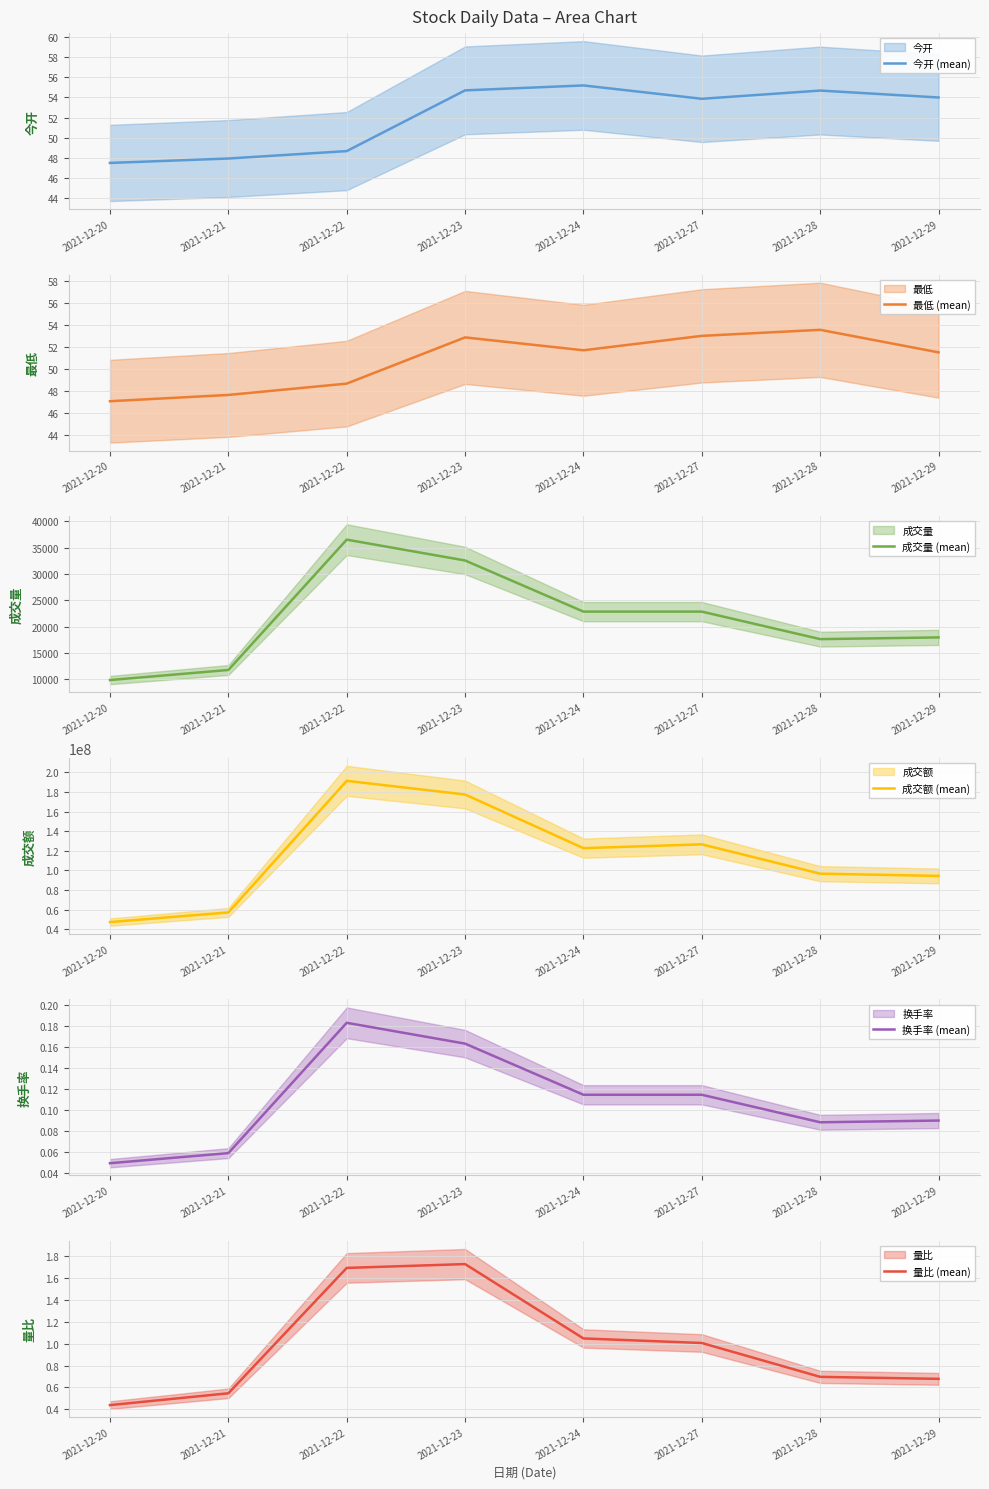

What is the difference between the maximum and minimum values in the 今开 (mean) series?

7.7